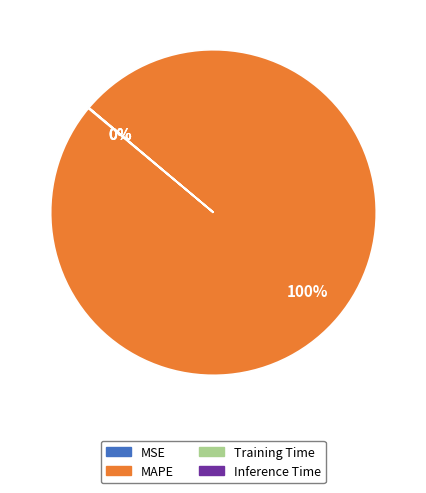

Which category has the biggest portion of the pie?

MAPE